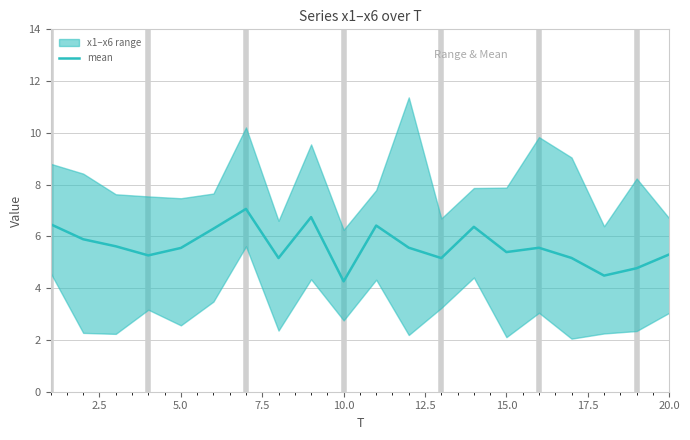

Is this an area chart (filled region under the line)?

No